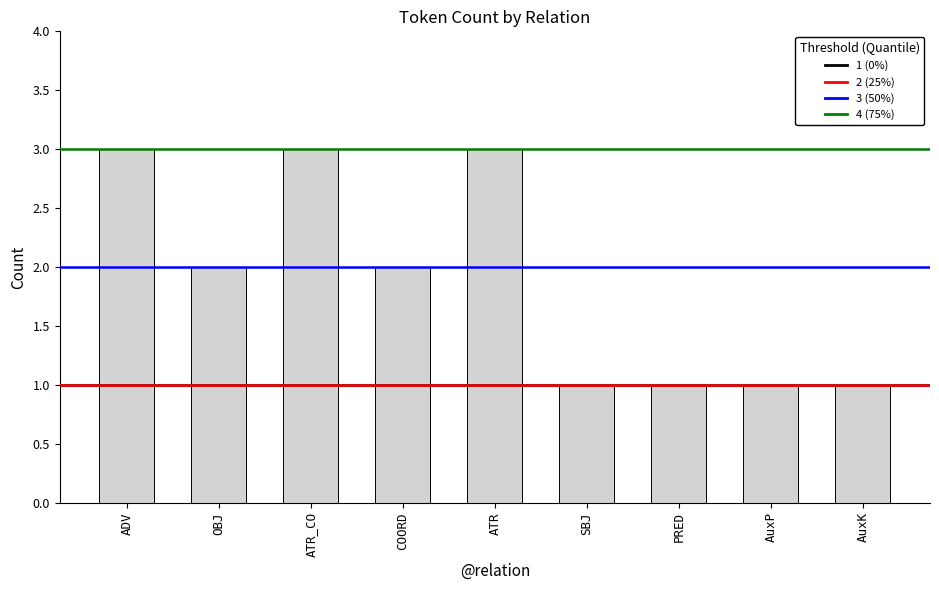

What is the sum of all values?

17